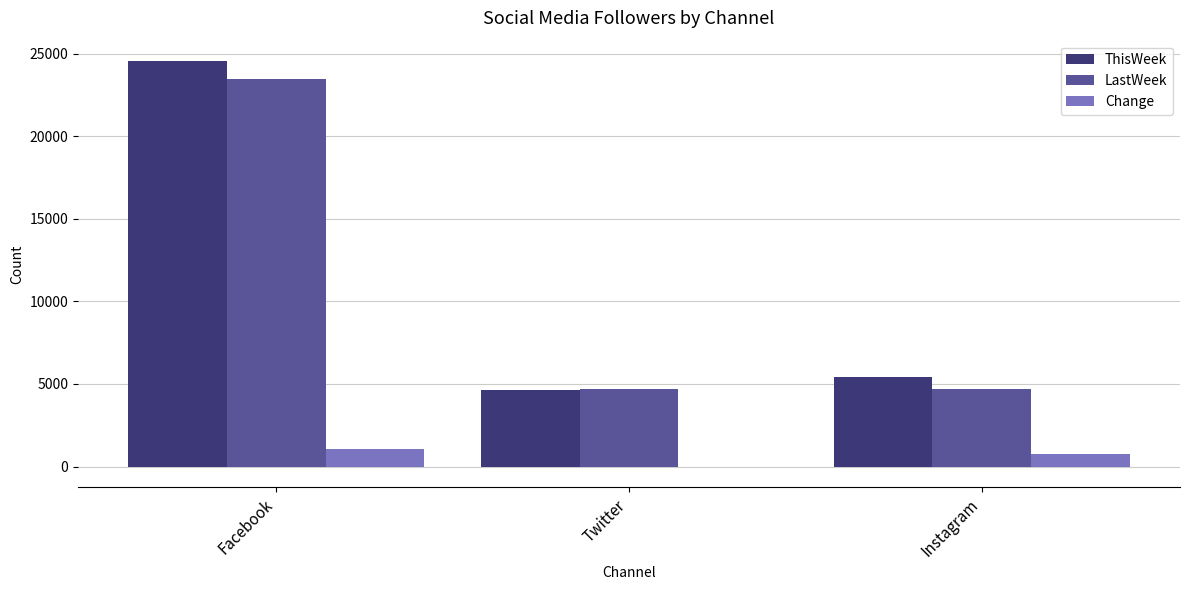

Which category has the highest value across all series?

Facebook